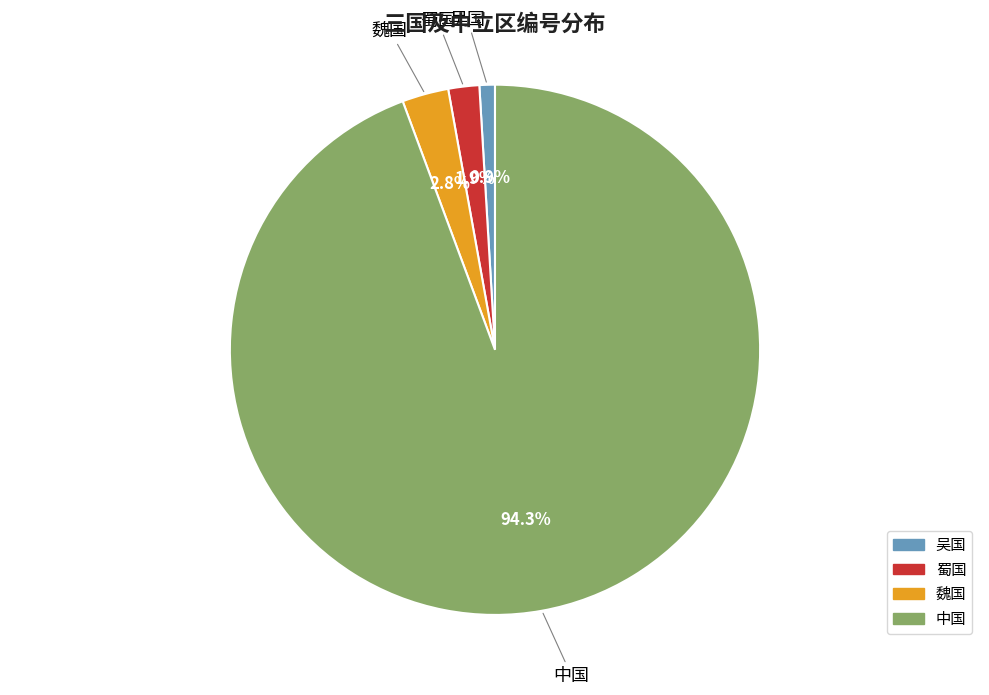

To the nearest percent, what is the average slice percentage?

25%